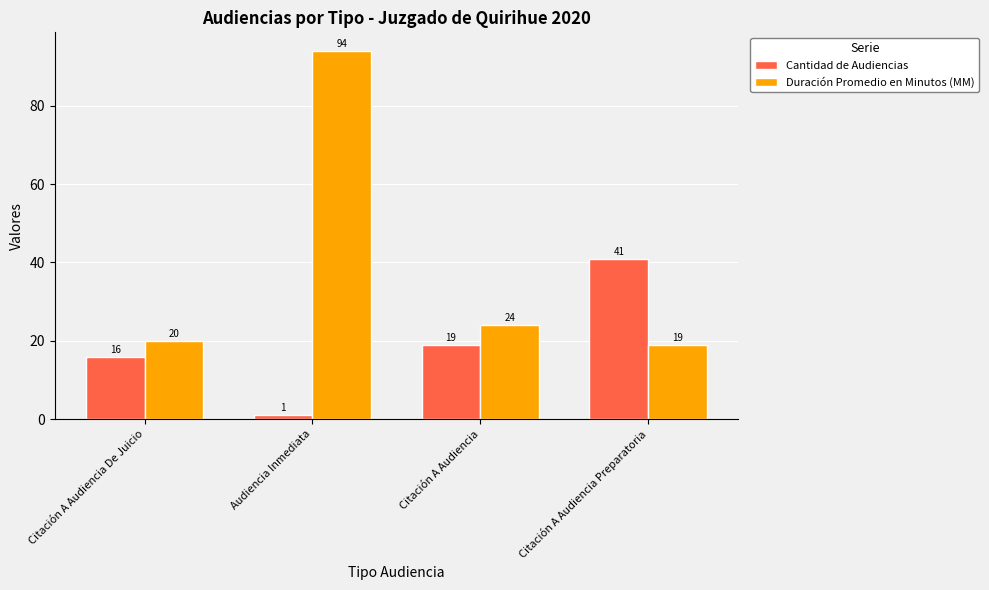

The value of Duración Promedio en Minutos (MM) at Citación A Audiencia Preparatoria is 7. True or false?

False